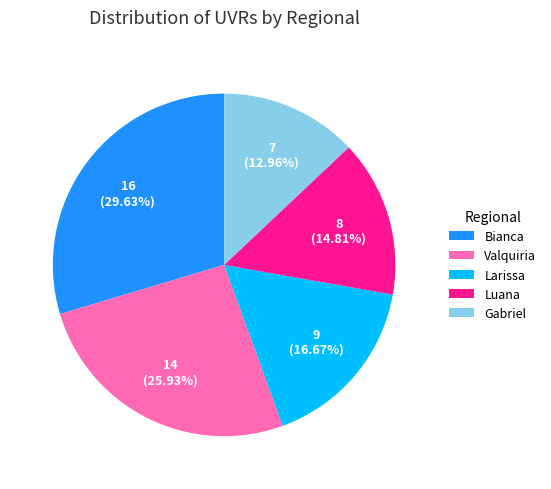

Rank the categories by value from highest to lowest.

Bianca, Valquiria, Larissa, Luana, Gabriel